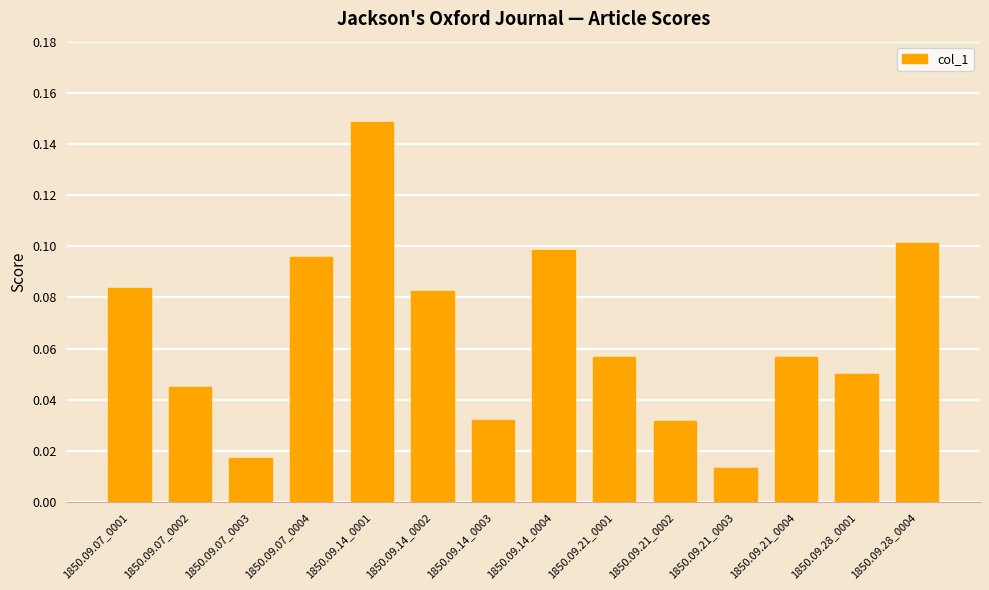

Where is the data nearest to the value 0?

1850.09.21_0003